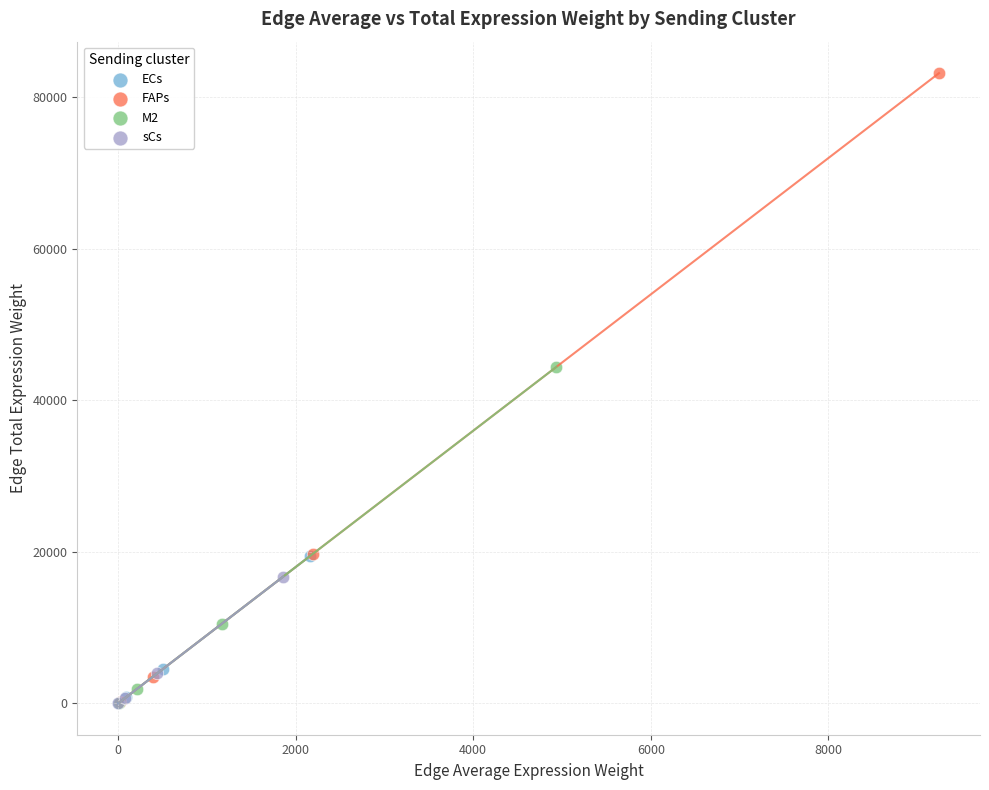

Which series reaches the maximum Y coordinate?

FAPs